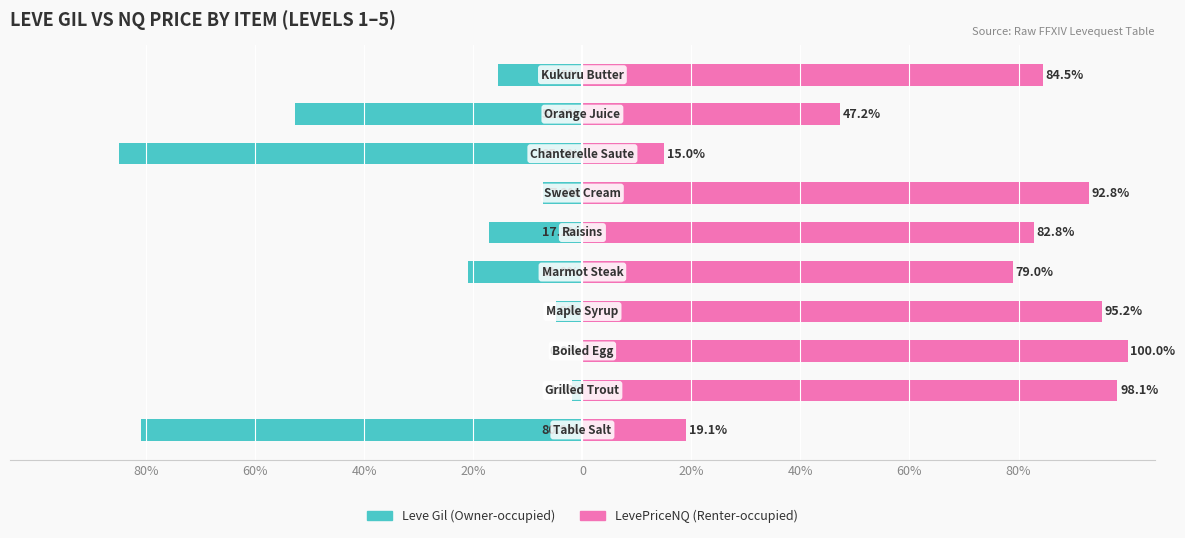

Count the number of categories in the chart.

10